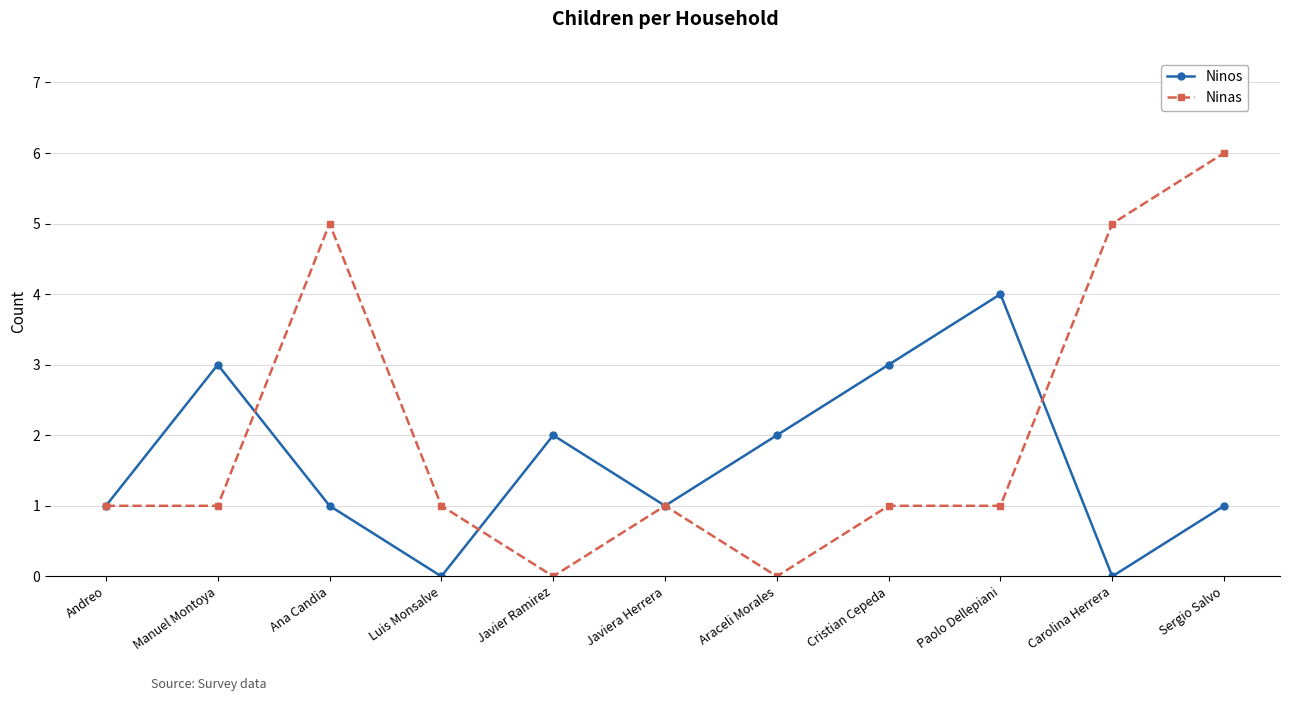

Rank the series by their average value, from highest to lowest.

Ninas, Ninos